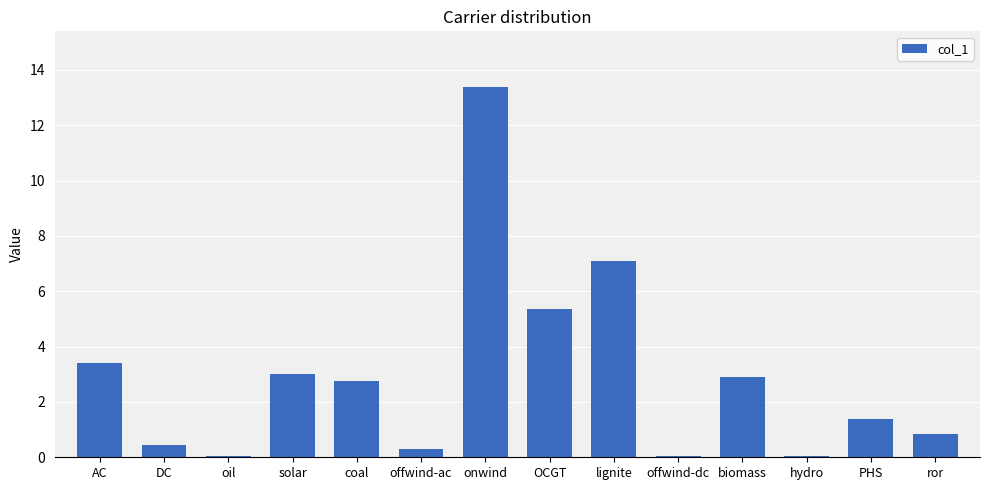

True or false: the data shows 0.0 at oil.

True